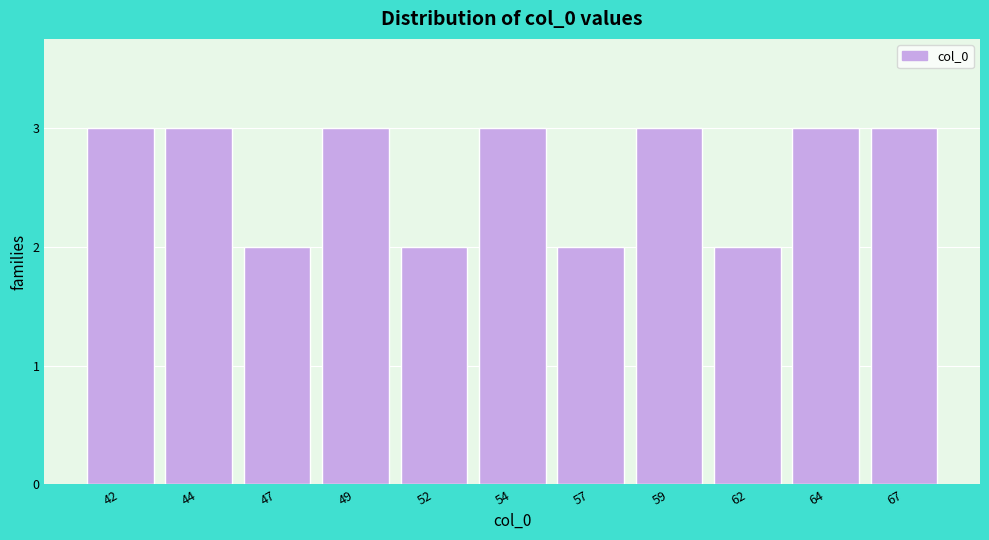

Reading left to right, what are all the values shown in this chart?

42=3	44=3	47=2	49=3	52=2	54=3	57=2	59=3	62=2	64=3	67=3